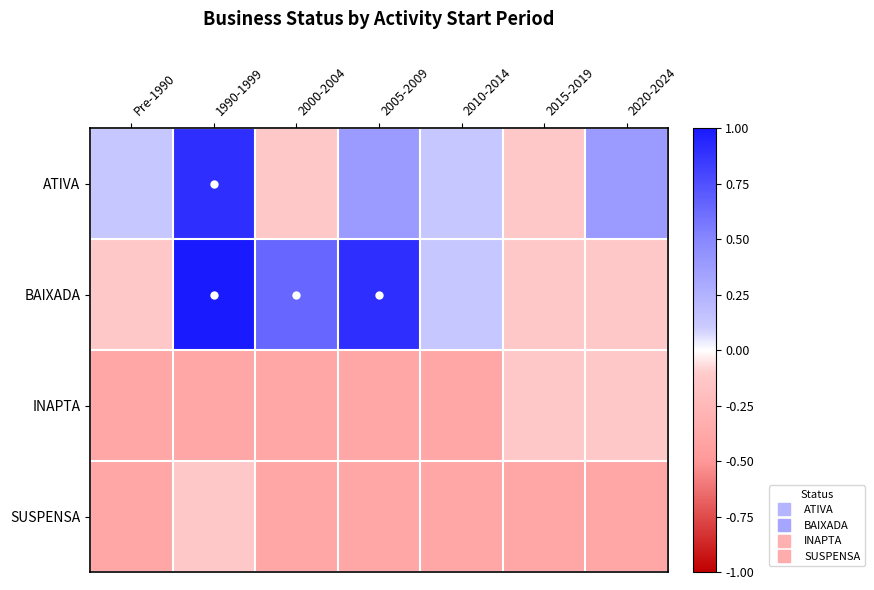

Which series has the largest range (max minus min)?

BAIXADA